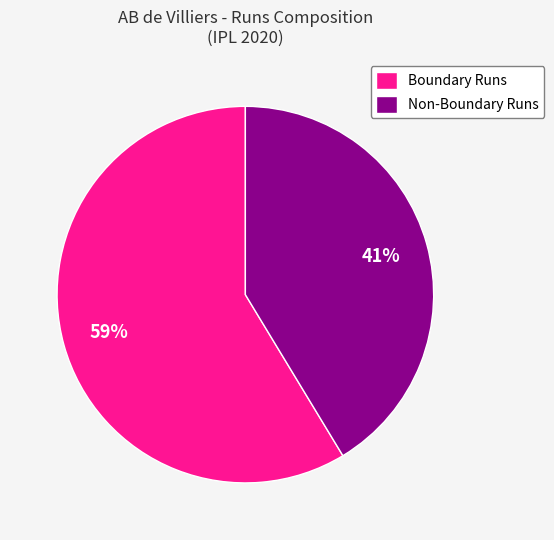

How many segments does this pie chart have?

2